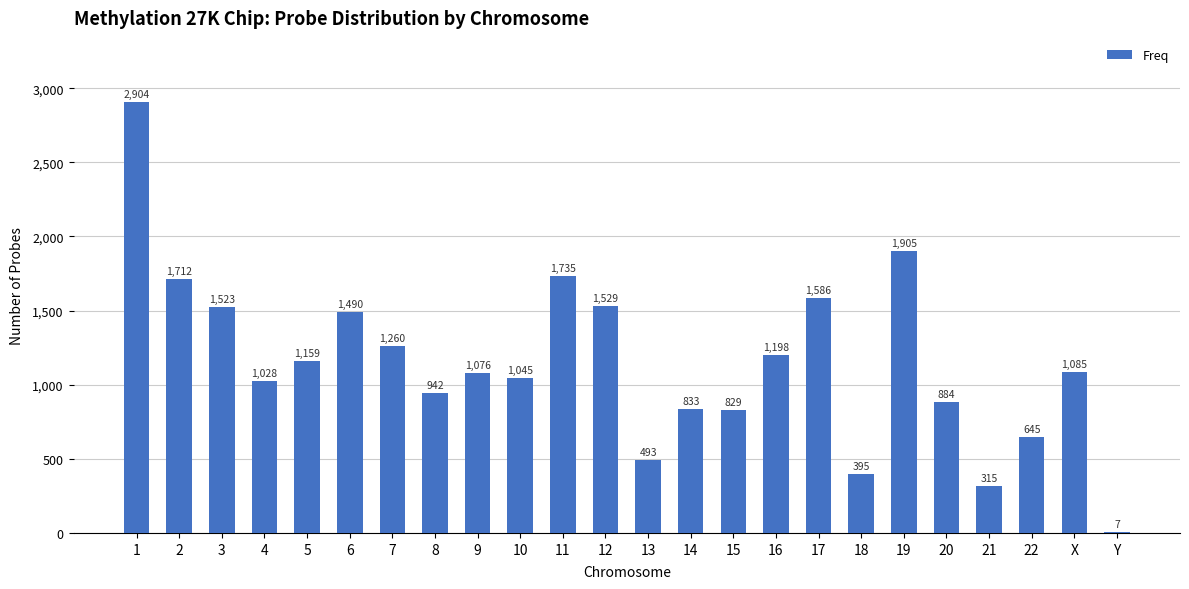

What is the maximum value shown in the chart?

2904